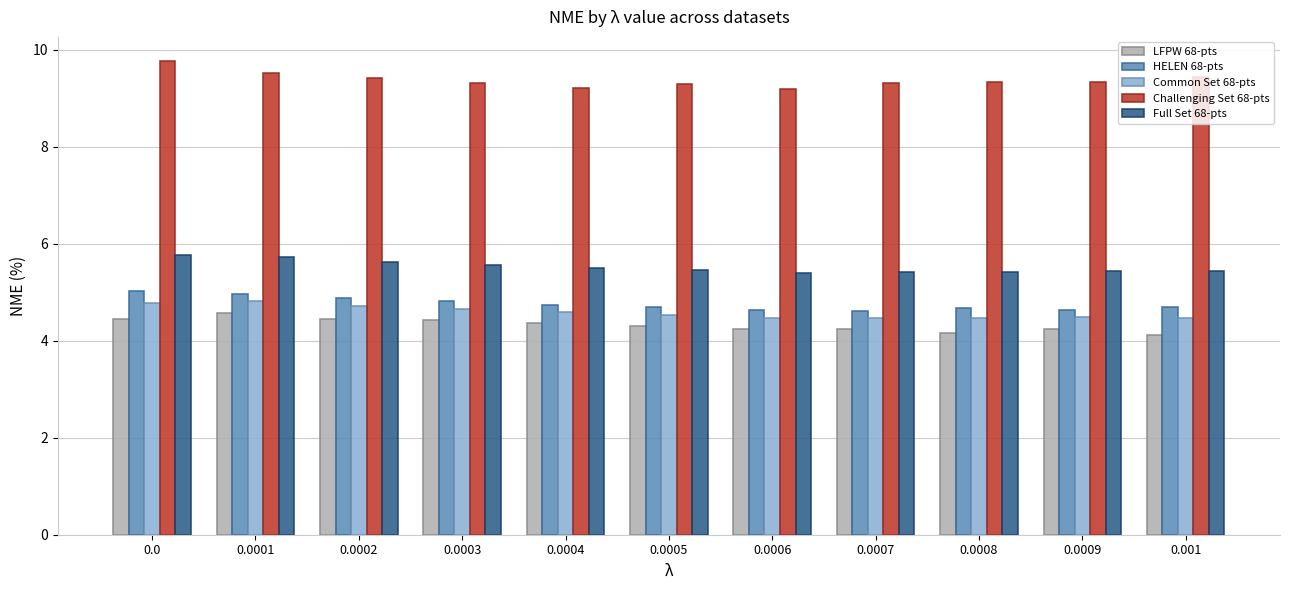

How many bars are there in each group?

5